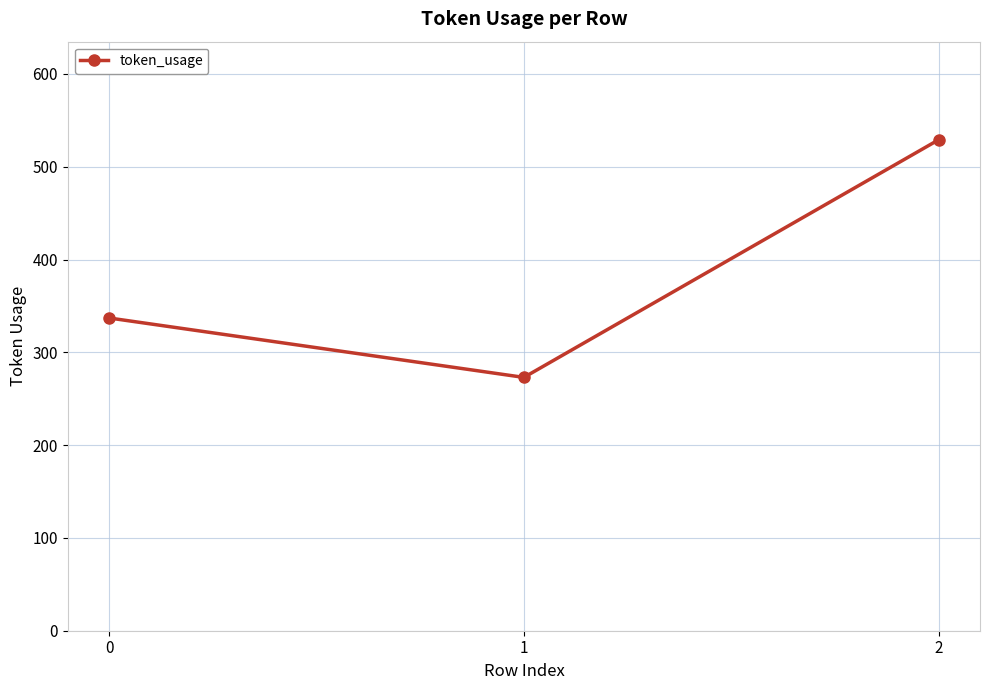

How many series are shown in this chart?

1